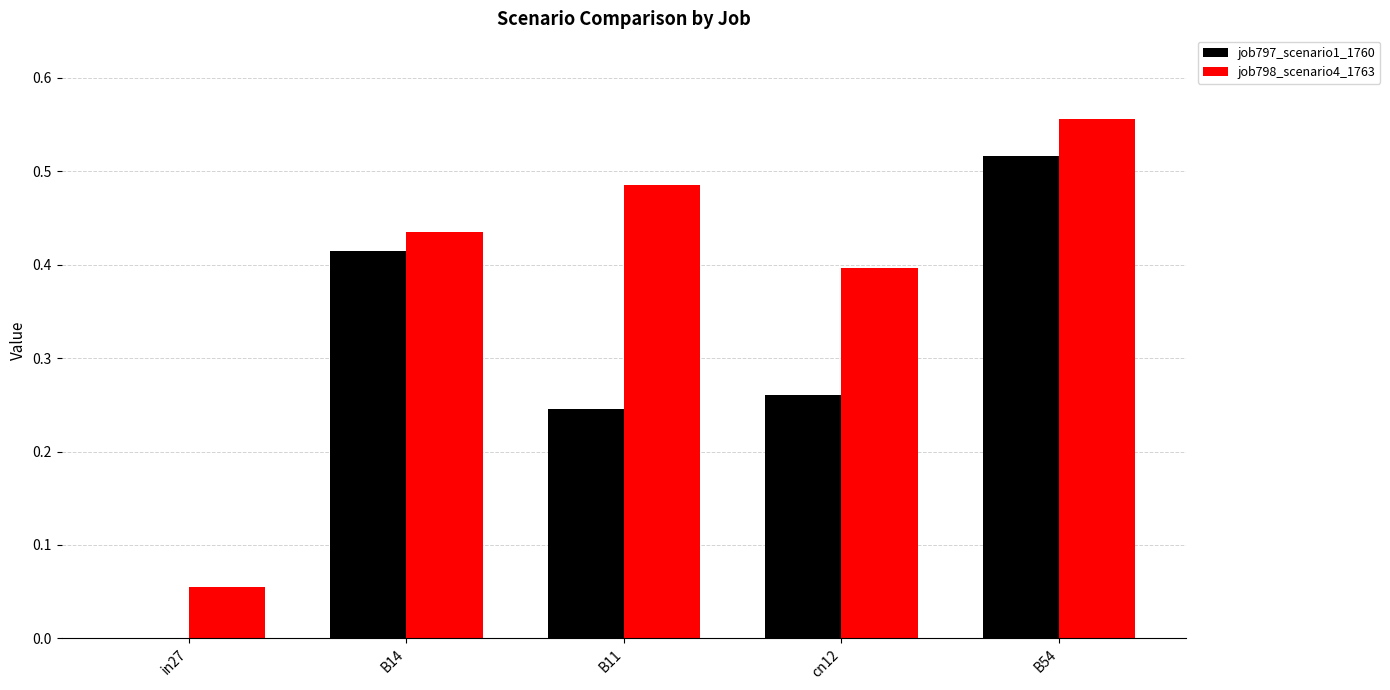

The value of job797_scenario1_1760 at B54 is 0.8. True or false?

False